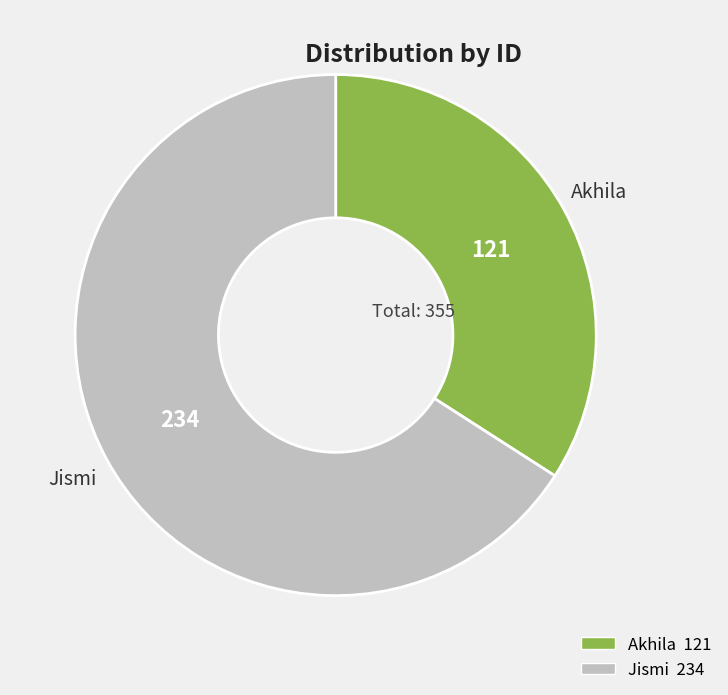

Does Akhila account for over 50% of the chart?

No